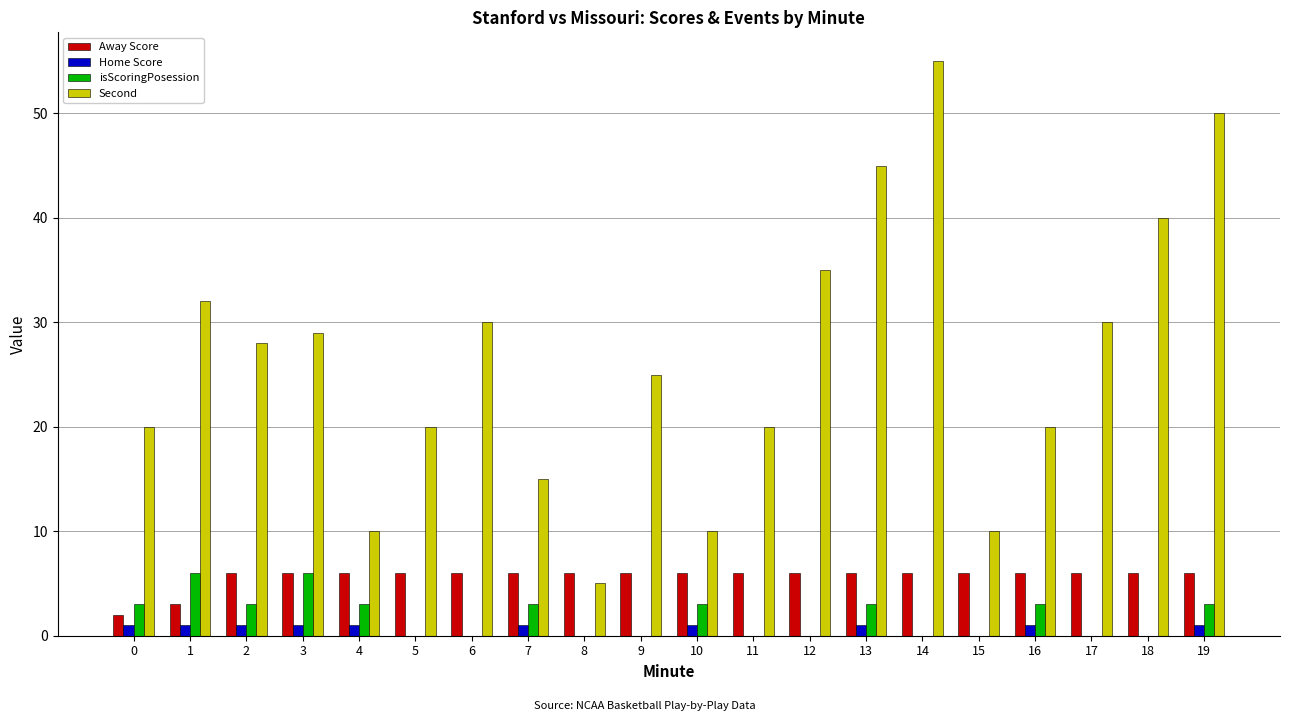

Is the value of Away Score at 3 greater than the value of isScoringPosession at 16?

Yes